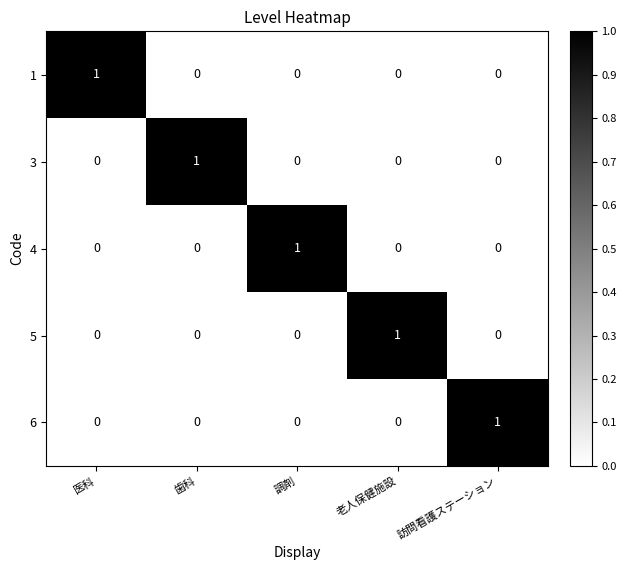

How many 5 values are between 0 and 1?

5